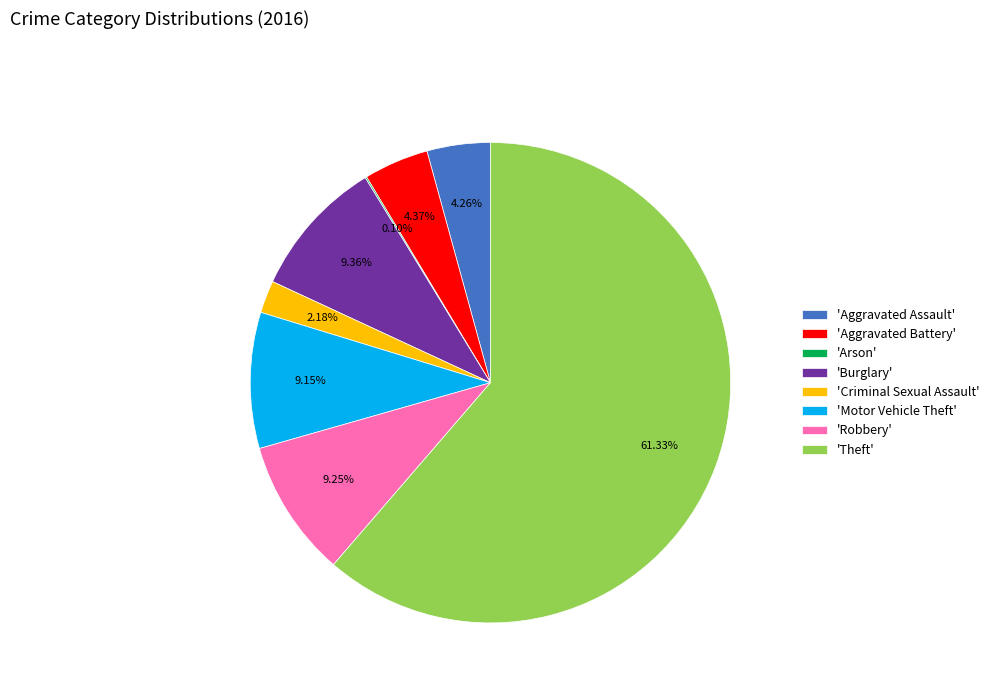

What is the largest slice in the pie chart?

'Theft'